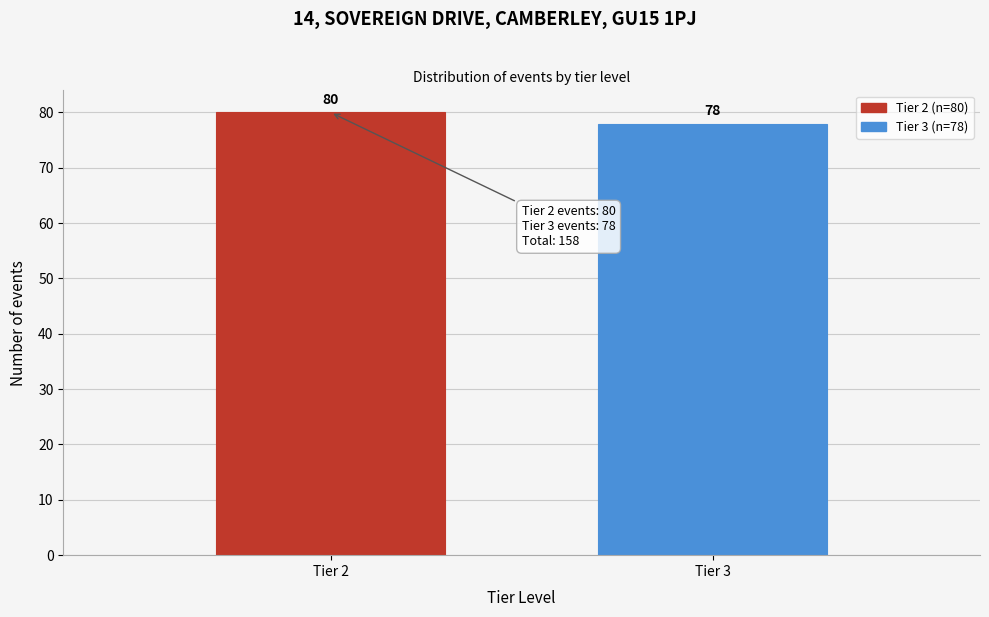

Reading left to right, what are all the values shown in this chart?

Tier 2=80	Tier 3=78